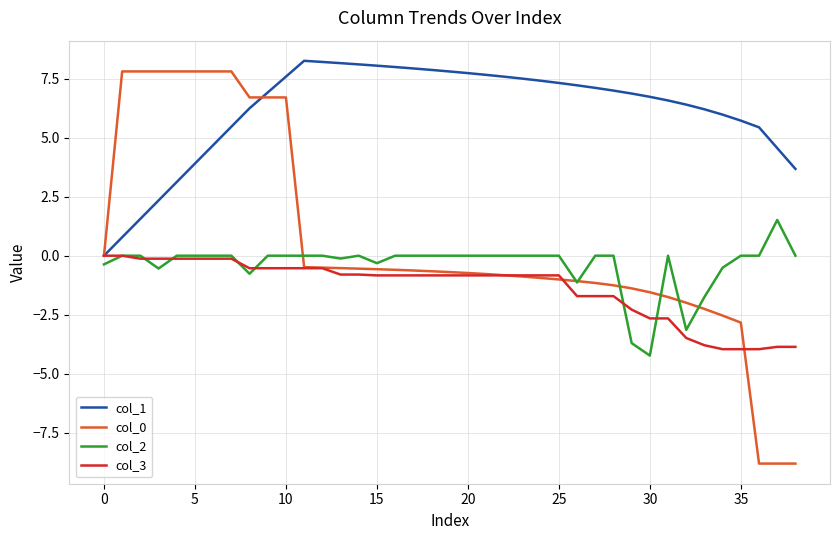

Which series has the largest total across all categories?

col_1